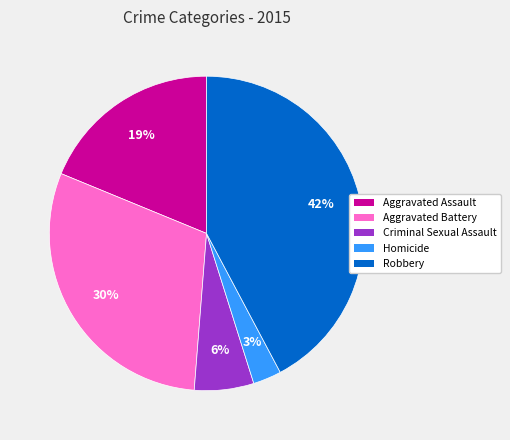

Which slice is the largest?

Robbery